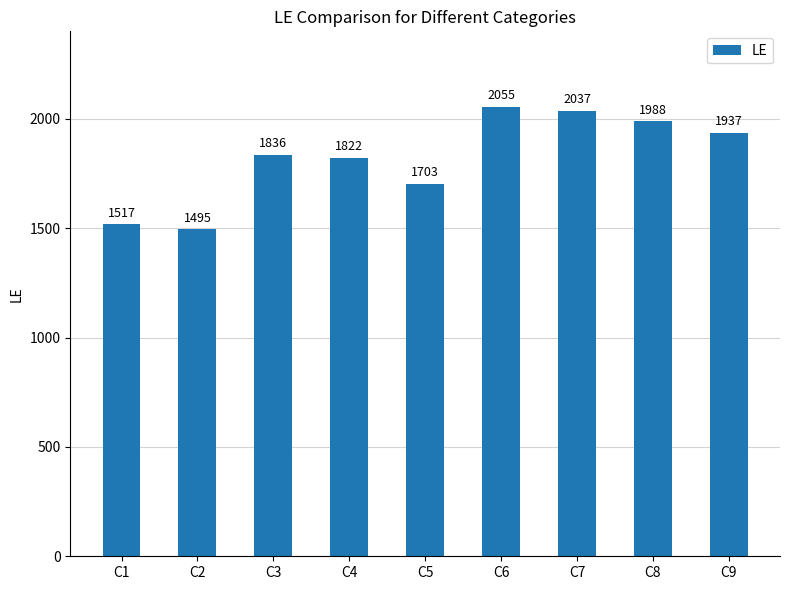

Are the bars grouped side by side (vs. stacked)?

No